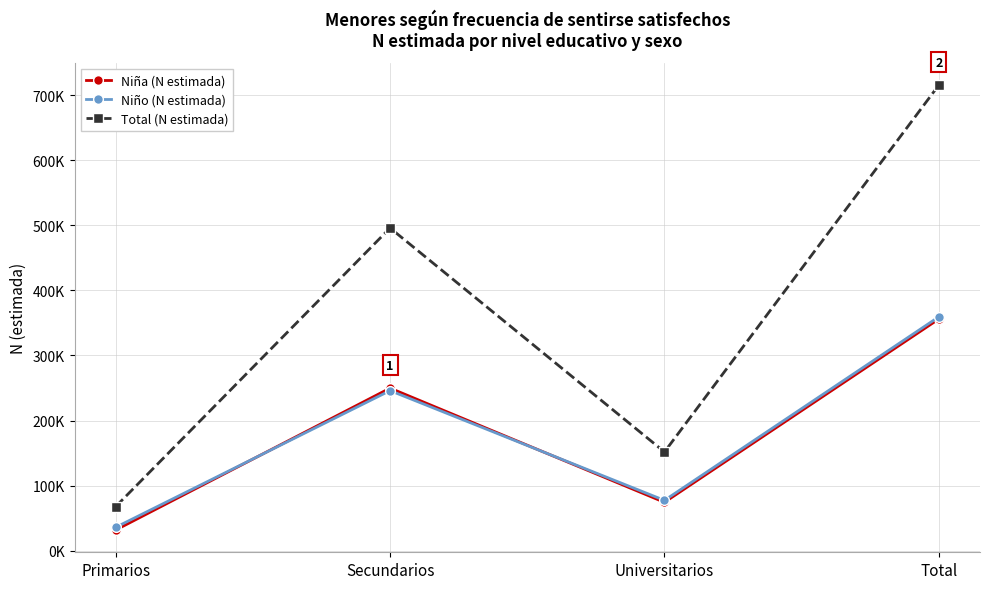

What is the label of the 3rd point from the left?

Universitarios